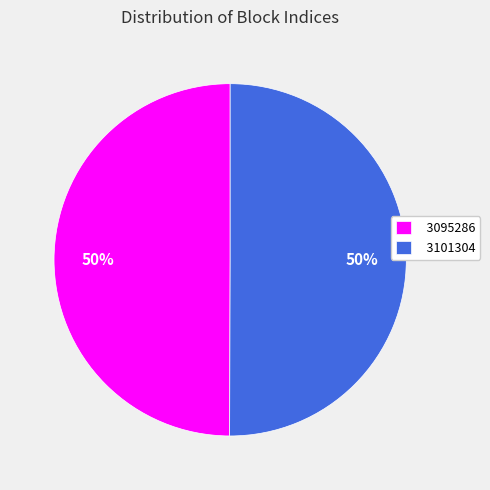

What is the ratio of the value at 3101304 to the value at 3095286?

1.0